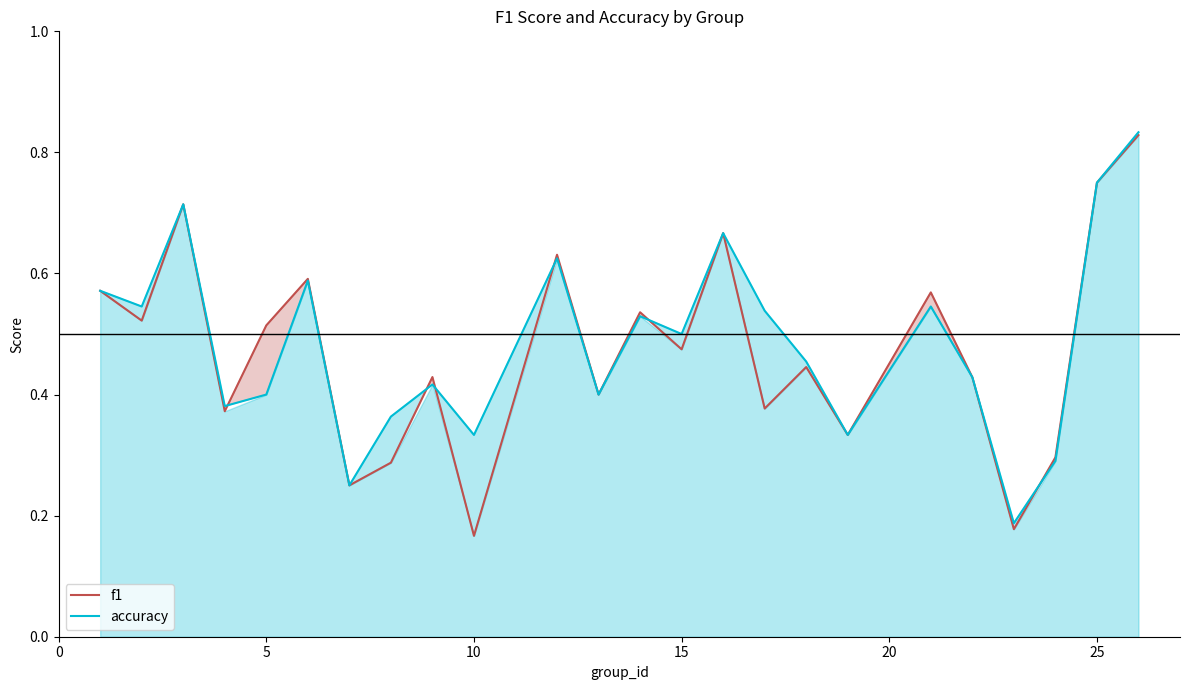

Which series has the largest range (max minus min)?

f1